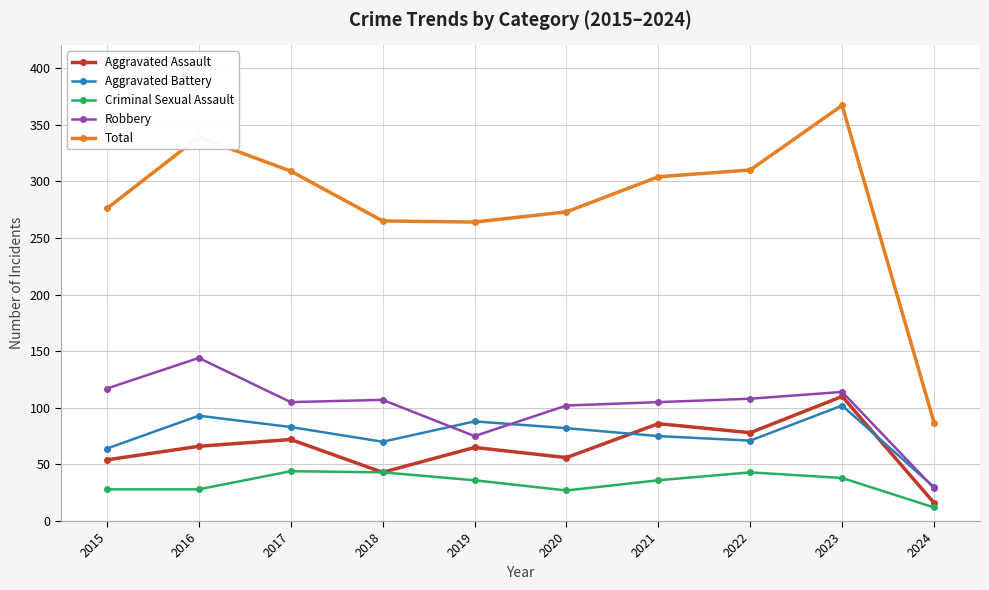

What are all the series names shown in the legend?

Aggravated Assault, Aggravated Battery, Criminal Sexual Assault, Robbery, Total